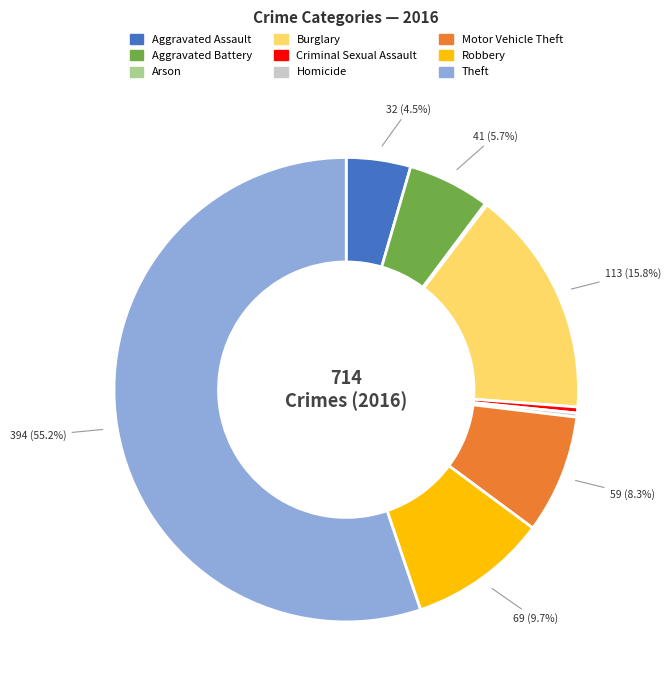

Is Theft the majority of the pie?

Yes